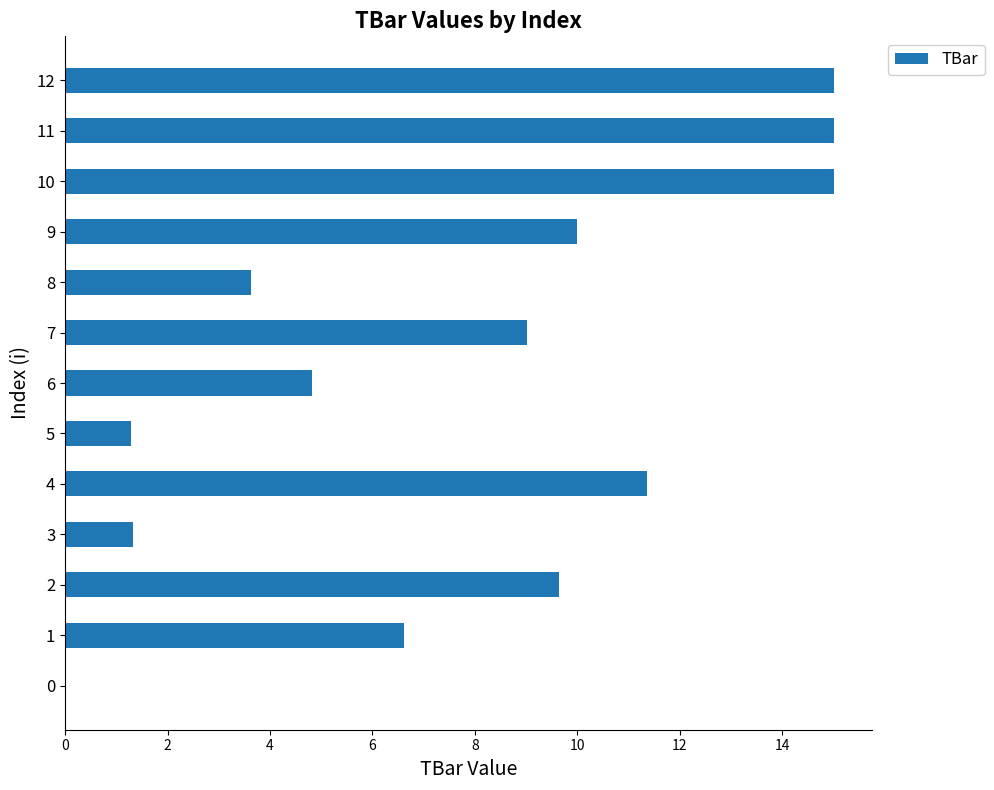

What is the ratio of the value at 6 to the value at 7?

0.5